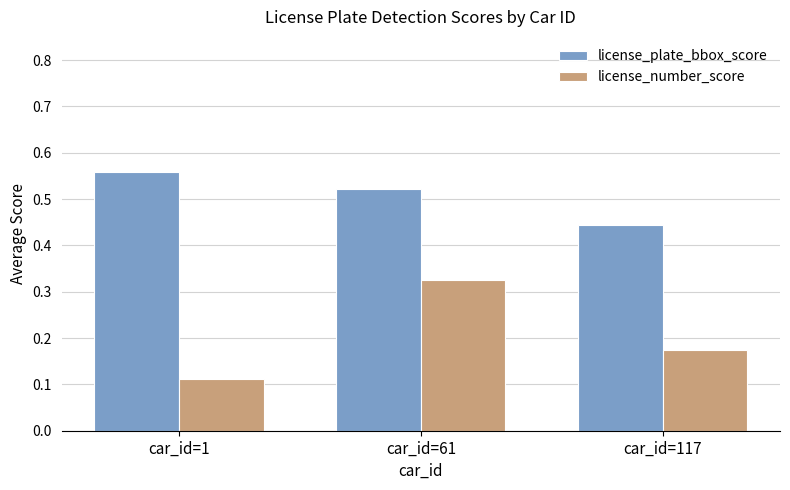

At car_id=61, list the series in order from largest to smallest.

license_plate_bbox_score, license_number_score